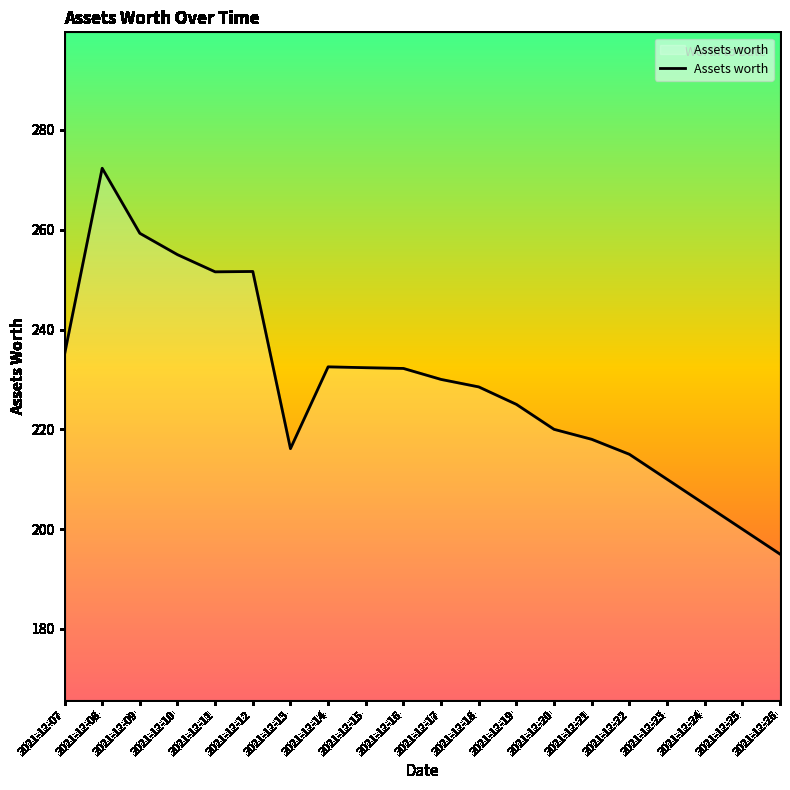

How many distinct data groups are displayed?

1